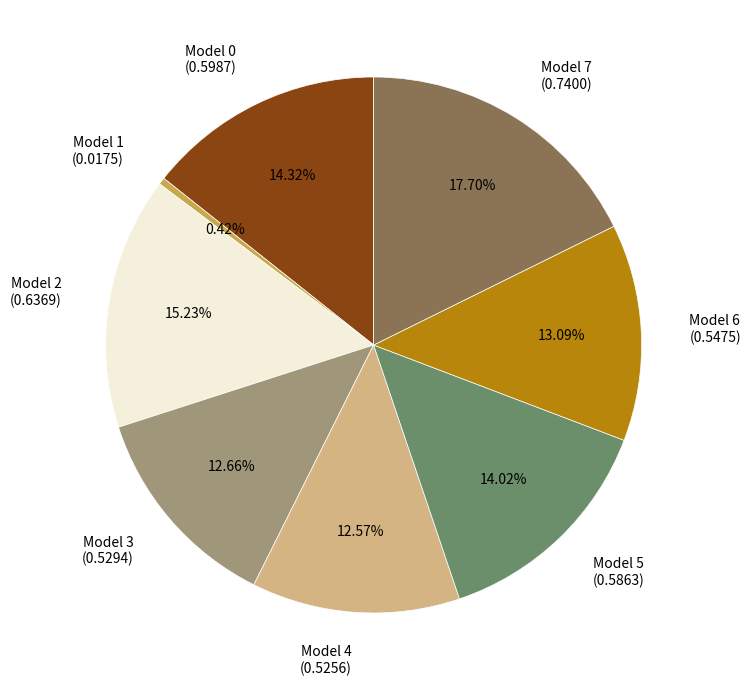

Is Model 1 the majority of the pie?

No